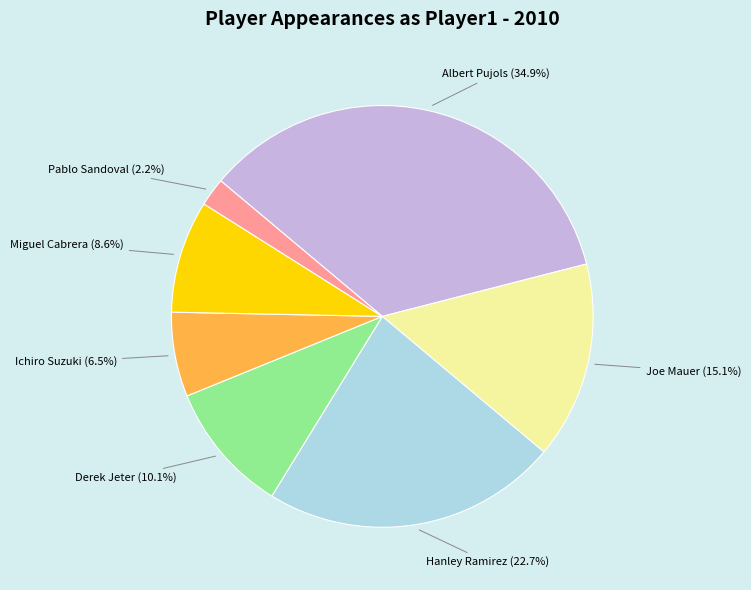

Does any single category account for the majority?

No